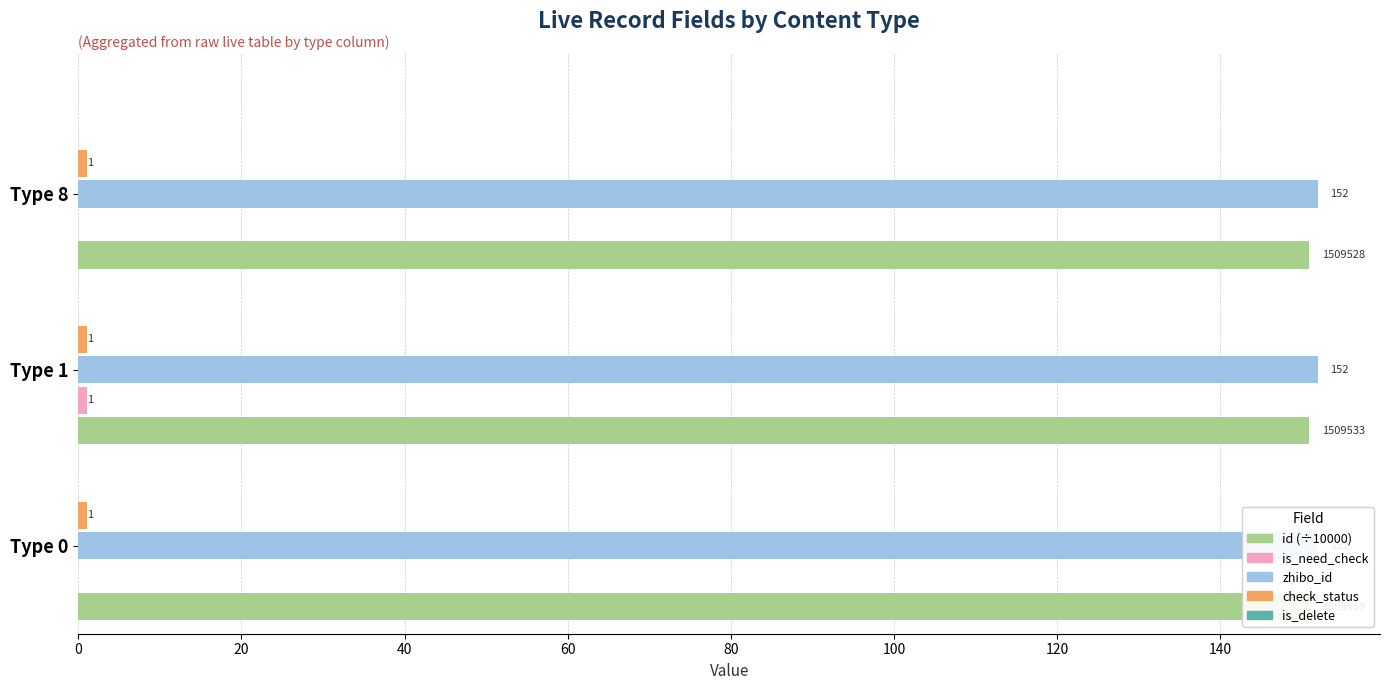

How many values in the is_need_check series exceed 0?

1